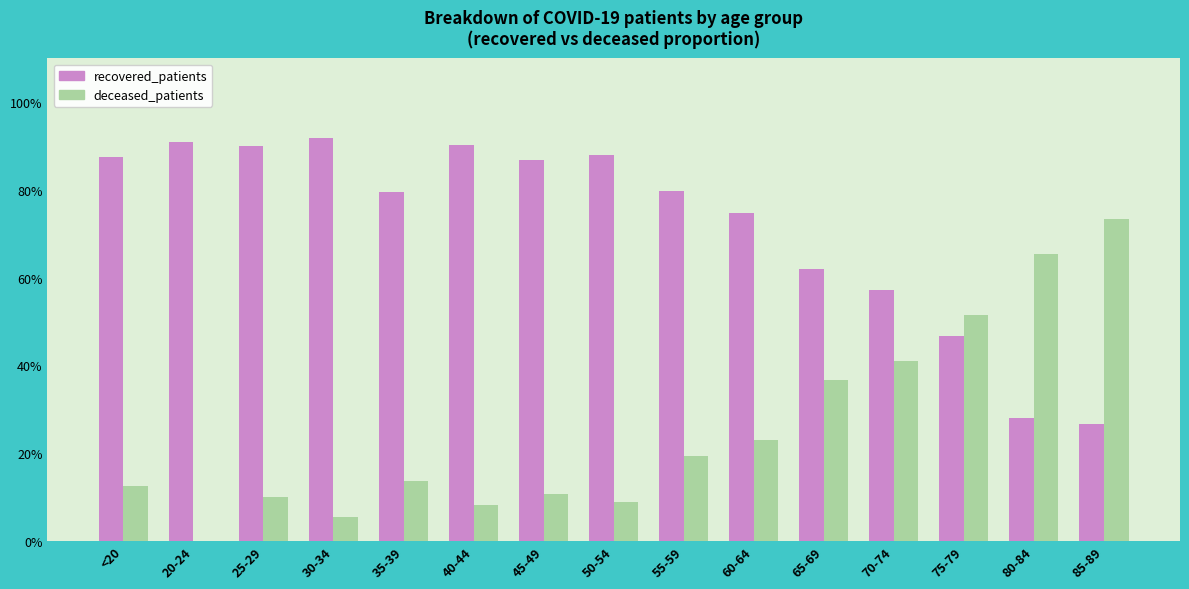

What is the total value across all series at 65-69?

98.7